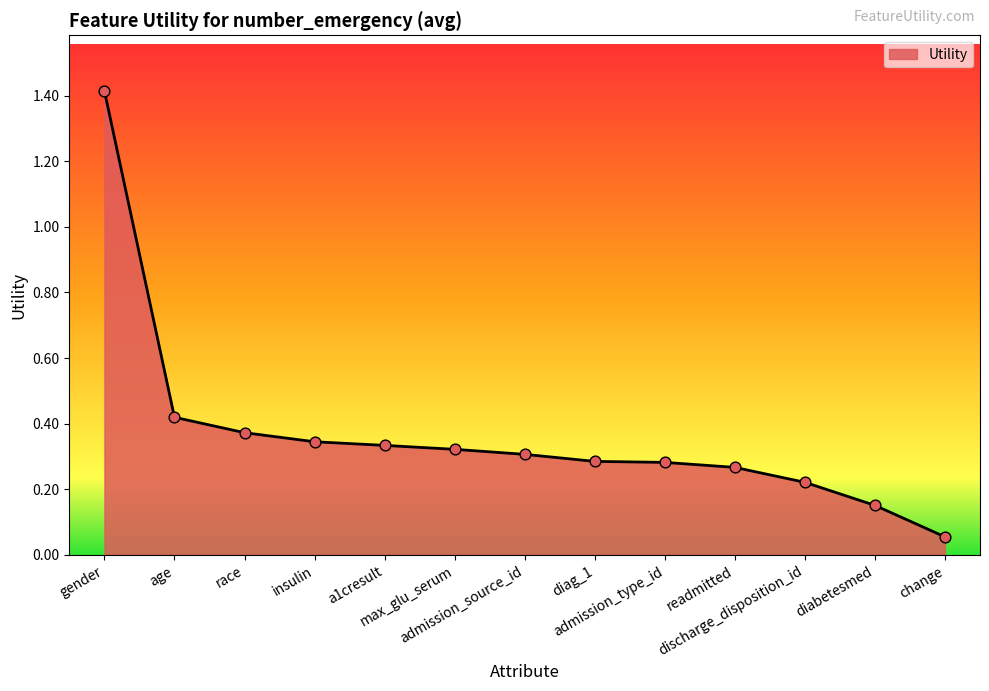

What is the change in value from insulin to admission_type_id?

-0.1